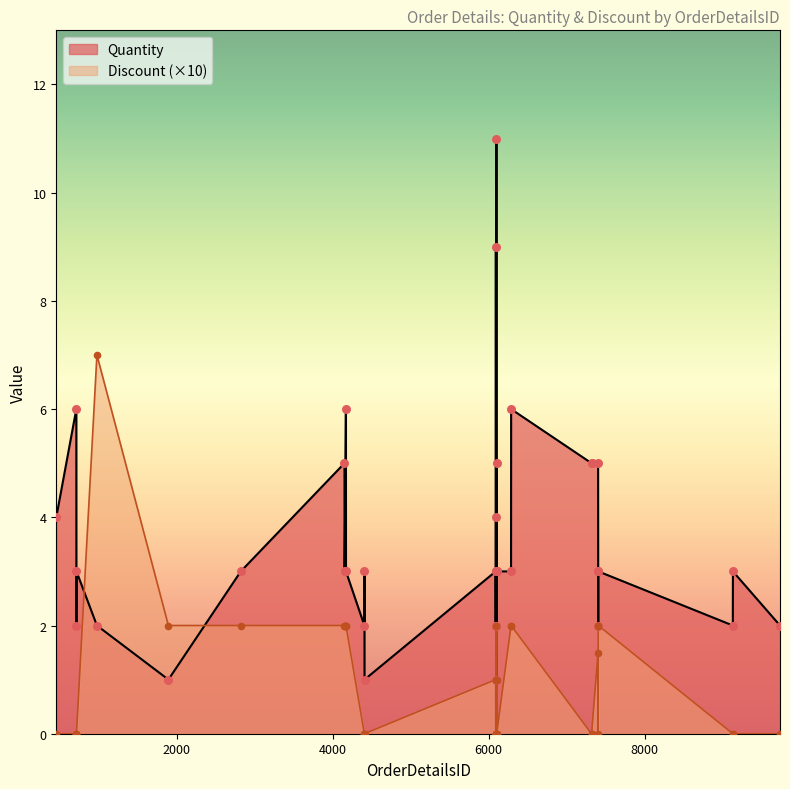

What are all the series names shown in the legend?

Quantity, Discount (×10)